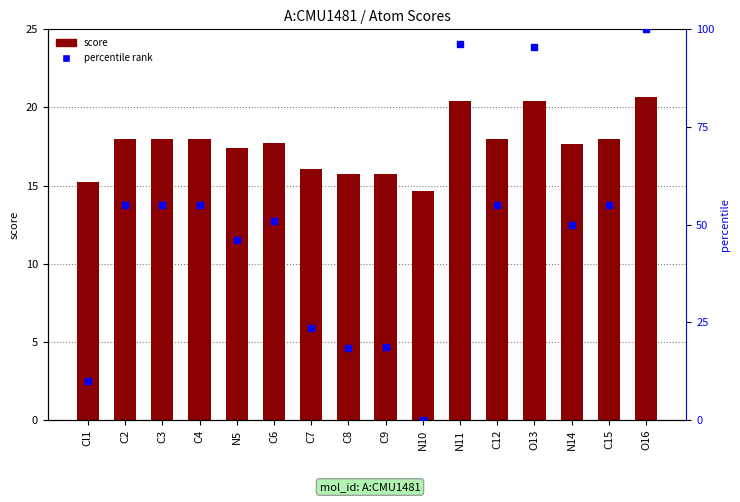

What is the total value across all series at C6?

68.7